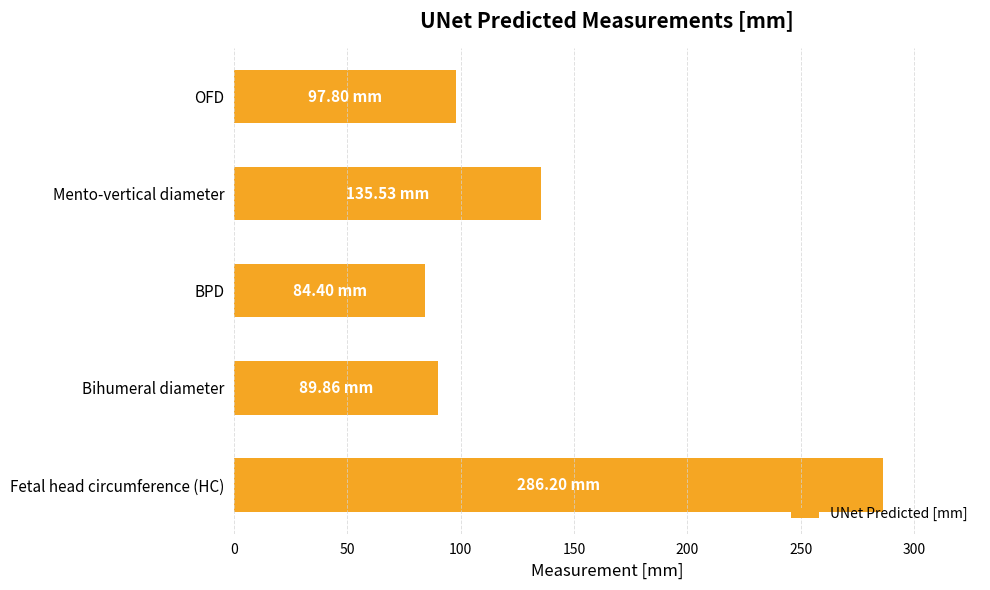

What is the minimum value shown in the chart?

84.4